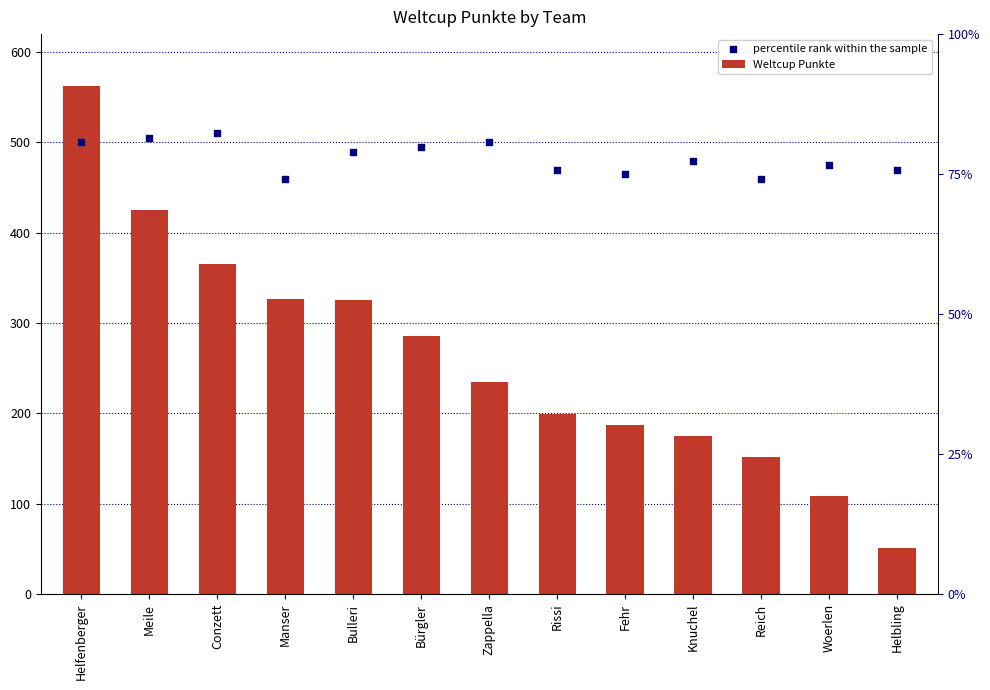

Is the value of Weltcup Punkte at Woerlen greater than the value of percentile rank within the sample at Fehr?

No